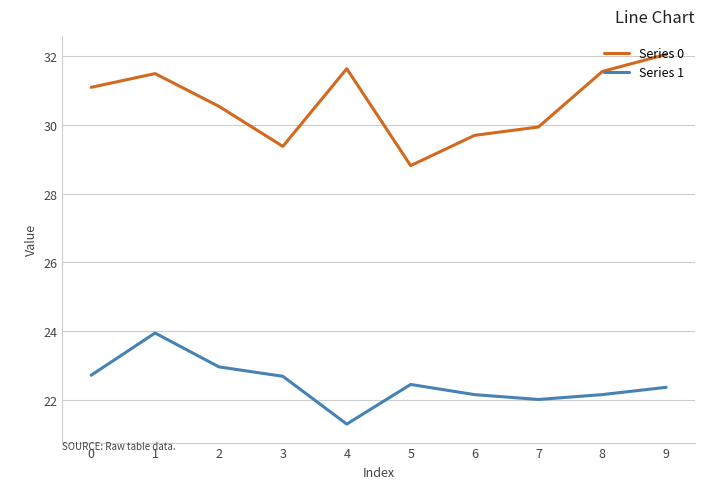

How many interior local valleys does the Series 1 series have?

2